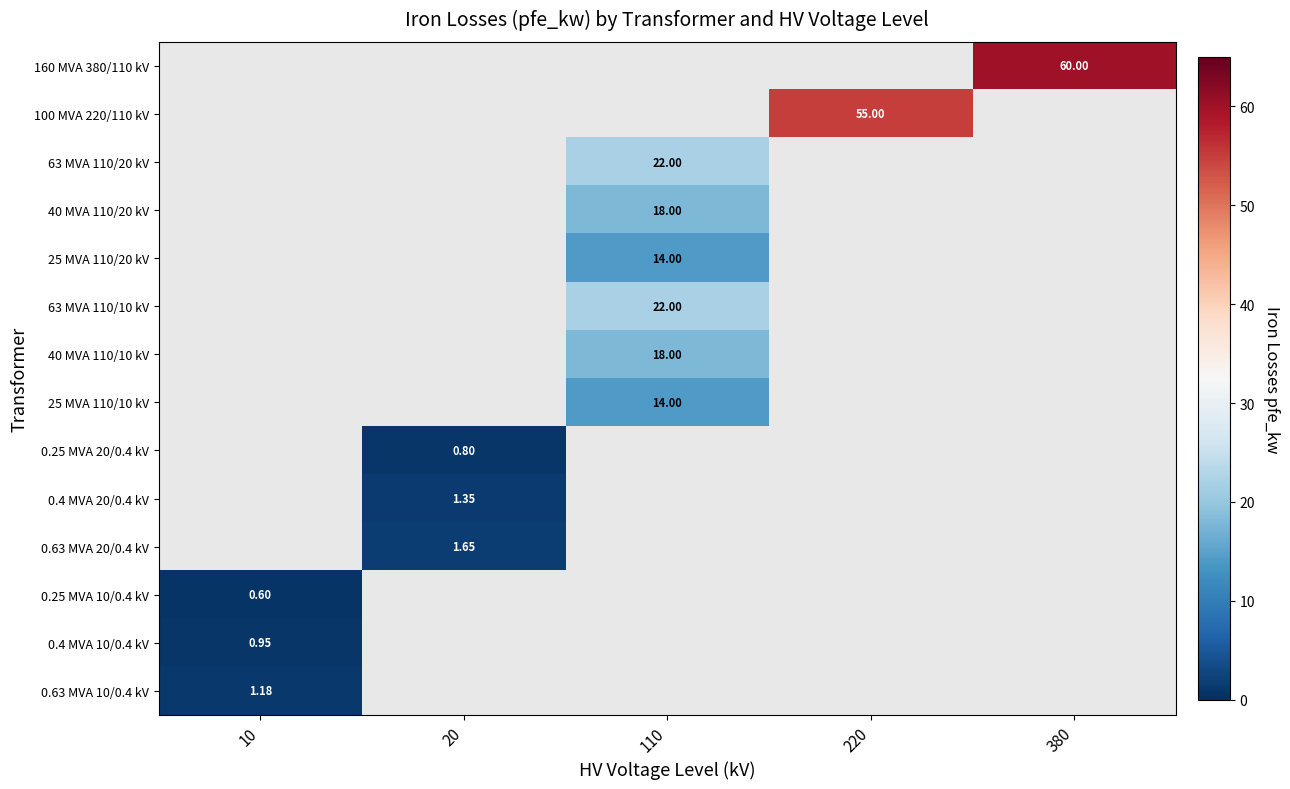

What is the maximum value for 0.25 MVA 10/0.4 kV?

0.6